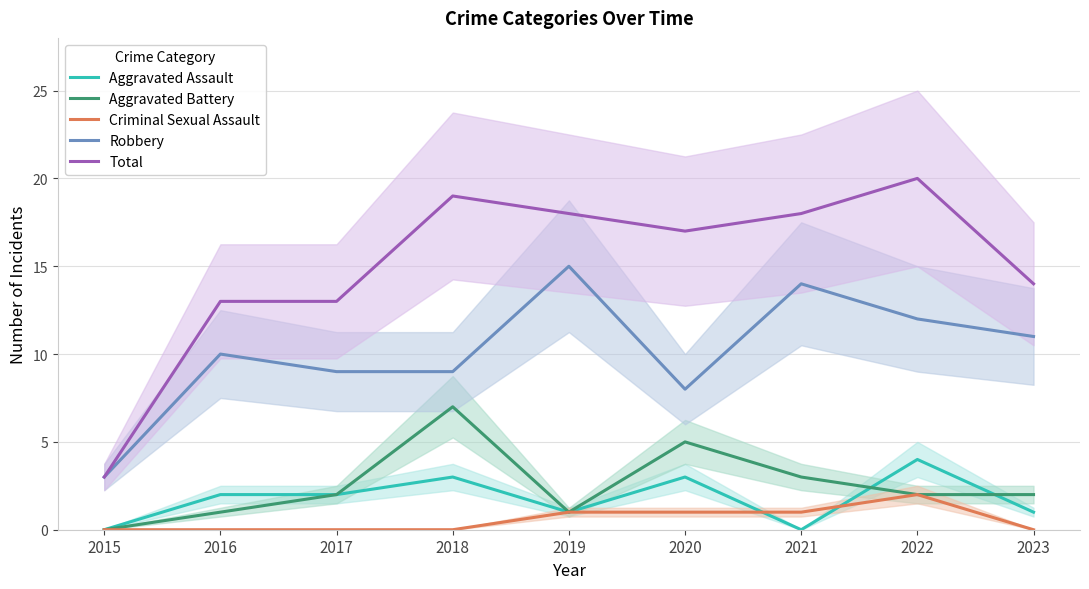

Does the chart have visible grid lines?

Yes